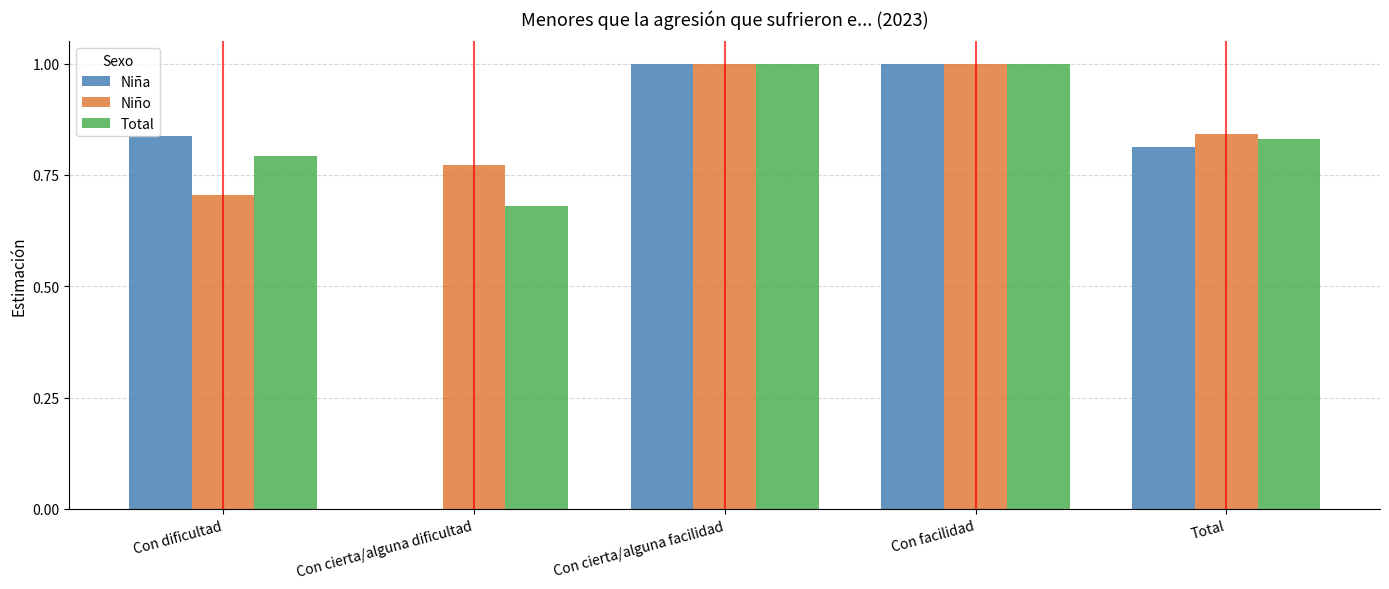

What is the sum of the Niño values at Con facilidad and Con cierta/alguna facilidad?

2.0